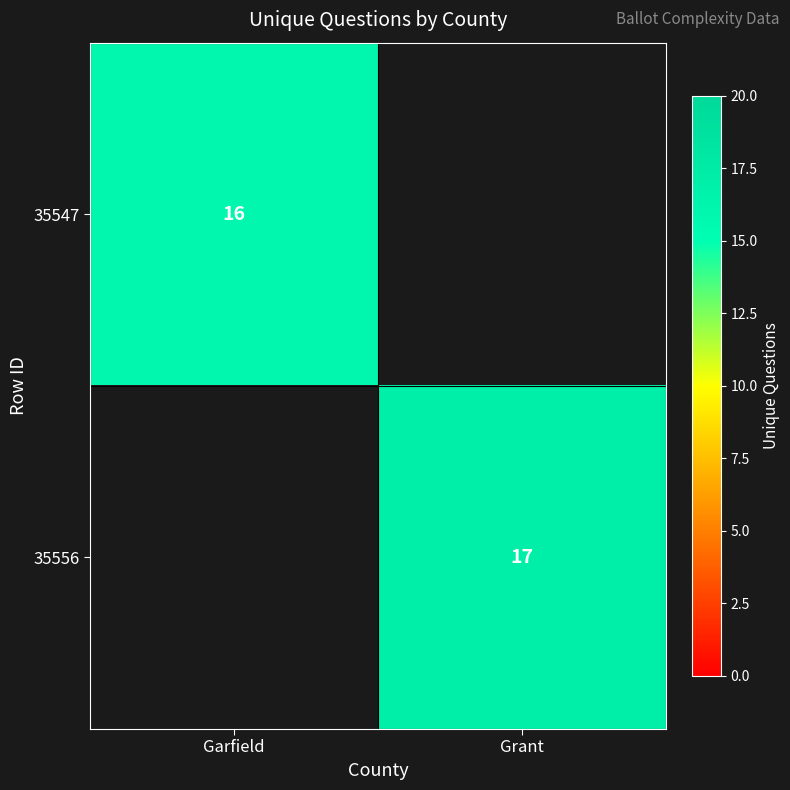

The 35547 series shows 16 at Garfield. True or false?

True